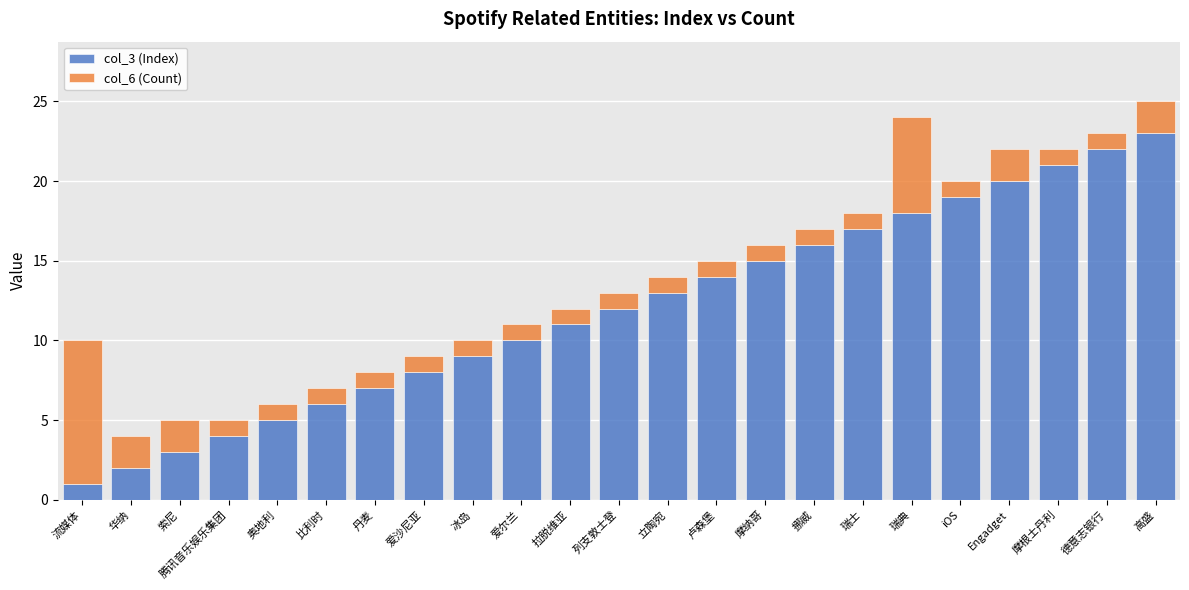

Rank the categories by col_3 (Index) value from lowest to highest.

流媒体, 华纳, 索尼, 腾讯音乐娱乐集团, 奥地利, 比利时, 丹麦, 爱沙尼亚, 冰岛, 爱尔兰, 拉脱维亚, 列支敦士登, 立陶宛, 卢森堡, 摩纳哥, 挪威, 瑞士, 瑞典, iOS, Engadget, 摩根士丹利, 德意志银行, 高盛